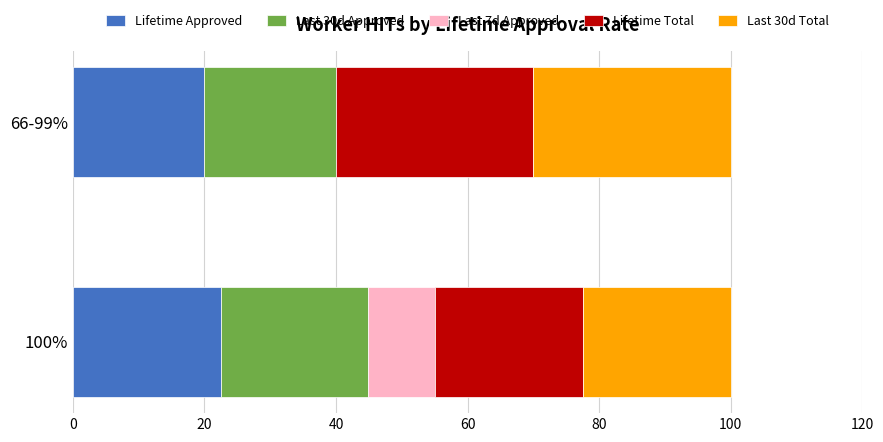

What is the sum of all Lifetime Approved values?

42.5